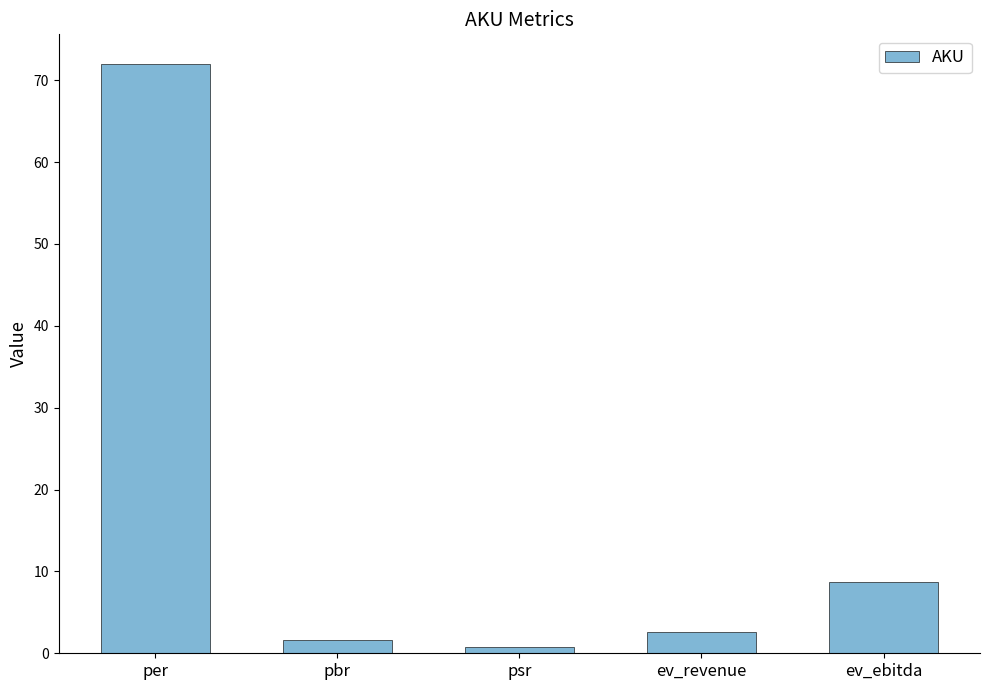

List the labels in order of value, largest first.

per, ev_ebitda, ev_revenue, pbr, psr